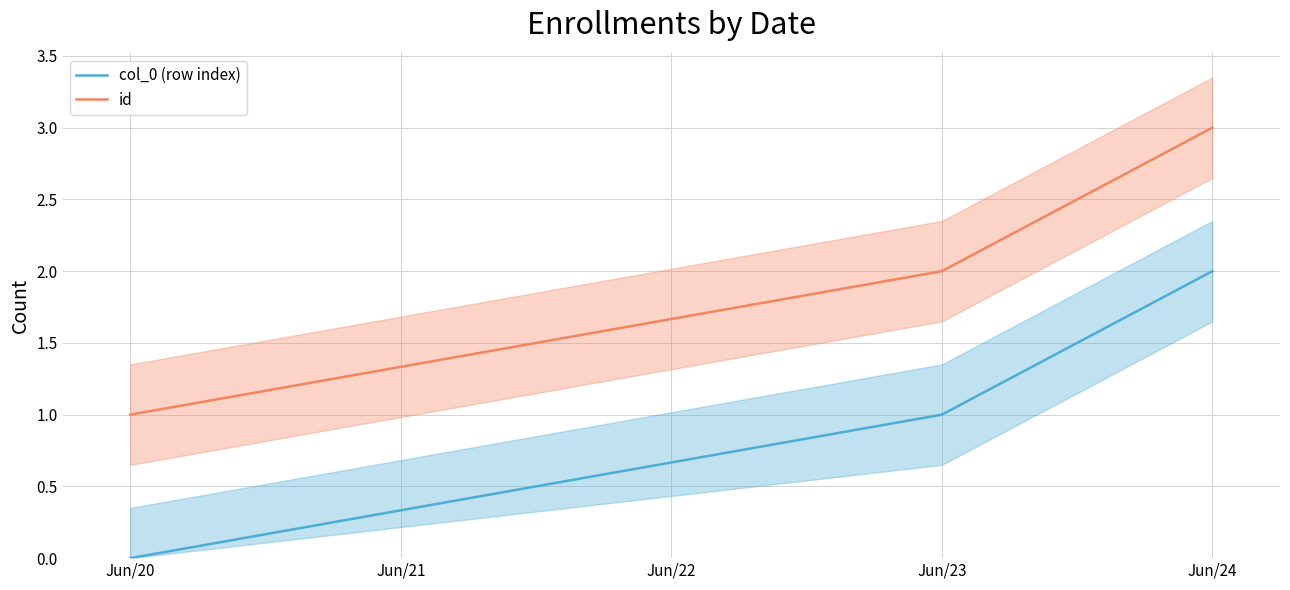

How many data points in id are less than 2?

1